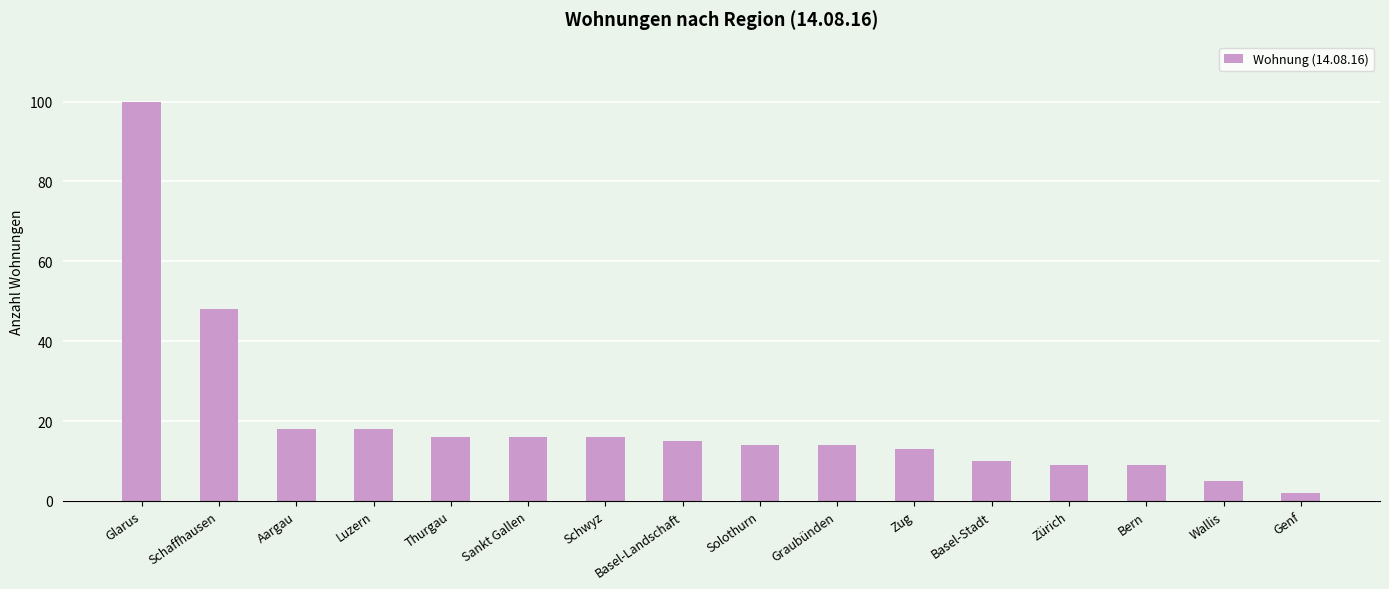

What is the difference between the maximum and second lowest values?

95